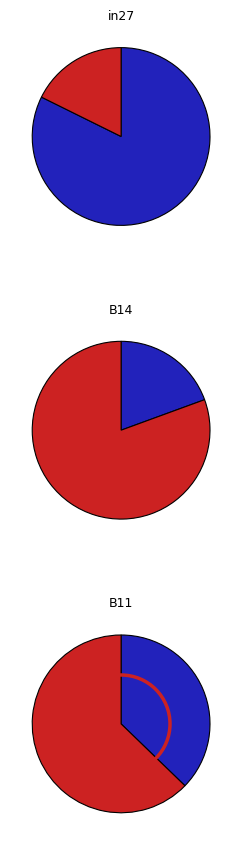

Is it true that in27 is 1% of the pie?

False